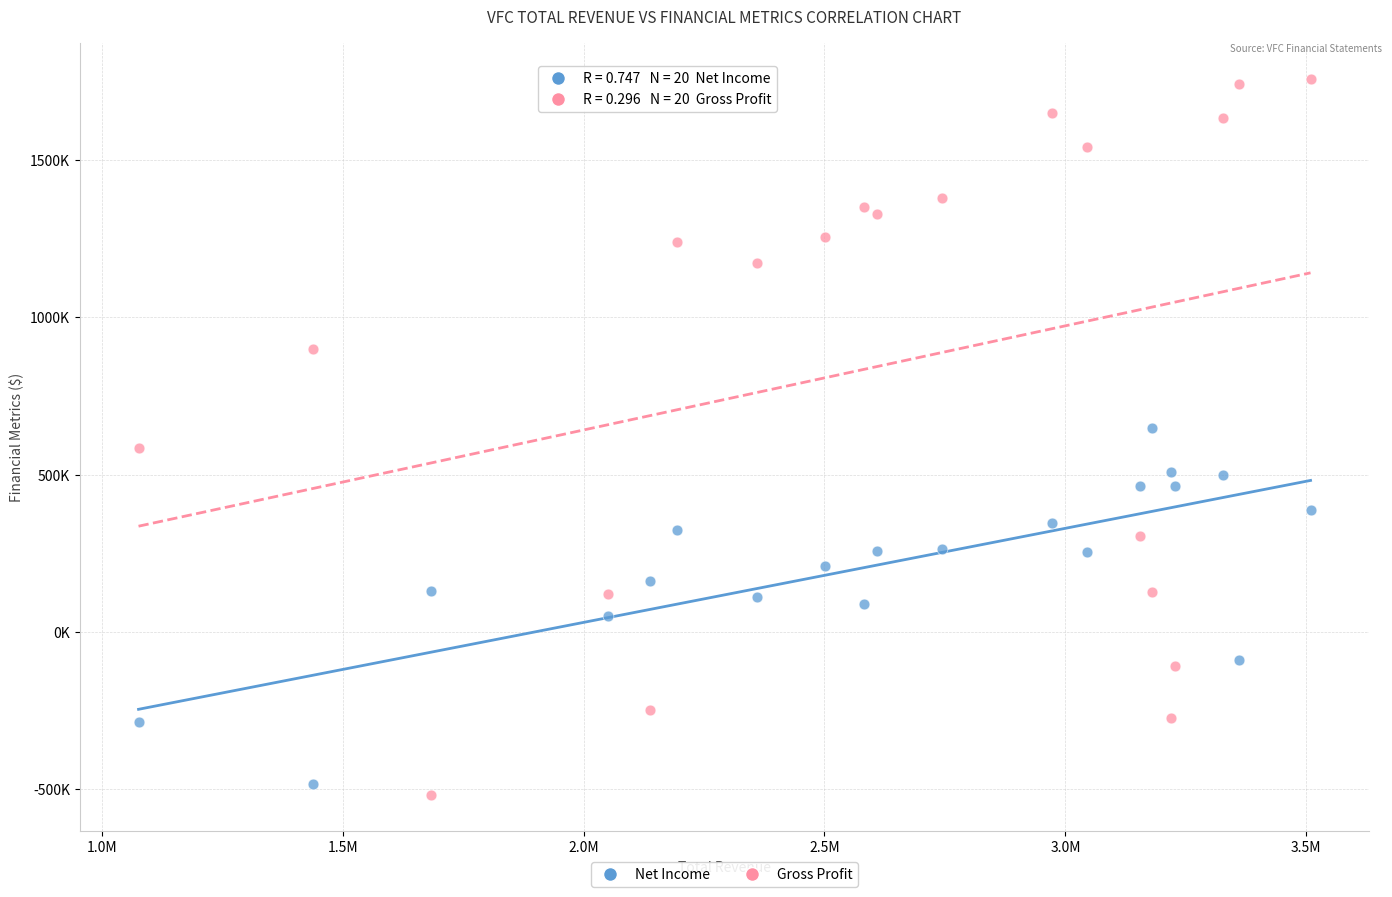

What are all the series names shown in the legend?

Net Income, Gross Profit